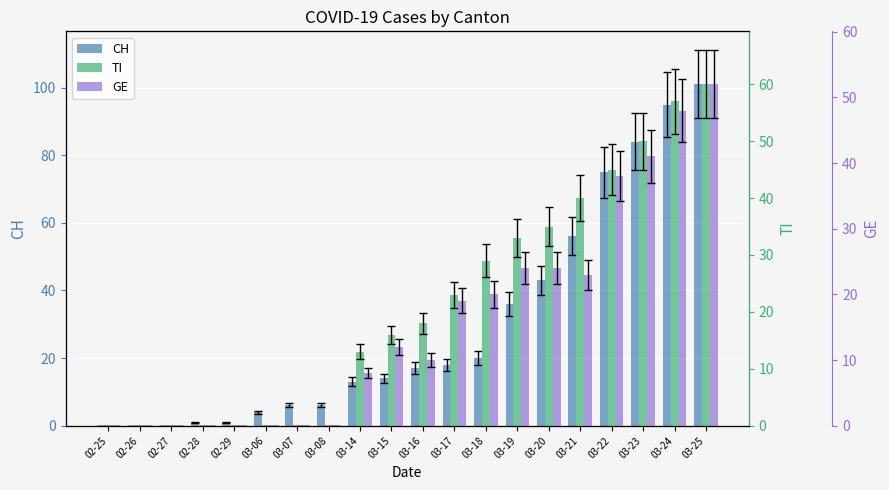

List the series in order of their peak value, lowest first.

GE, TI, CH